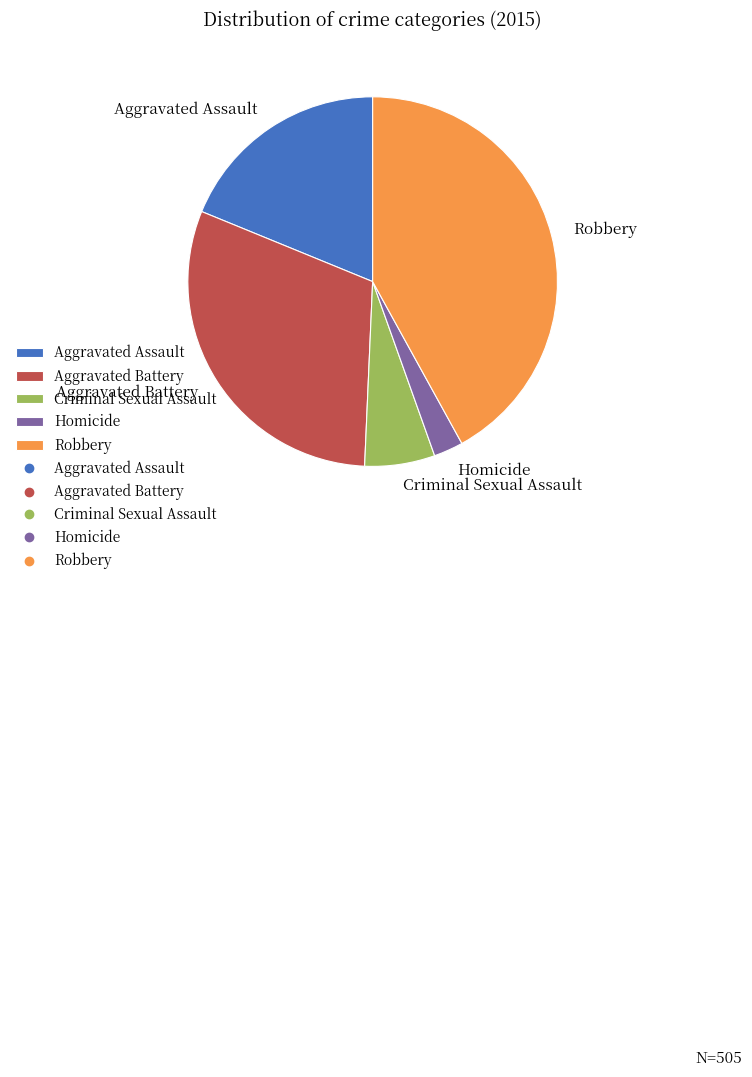

How many slices are in this pie chart?

5